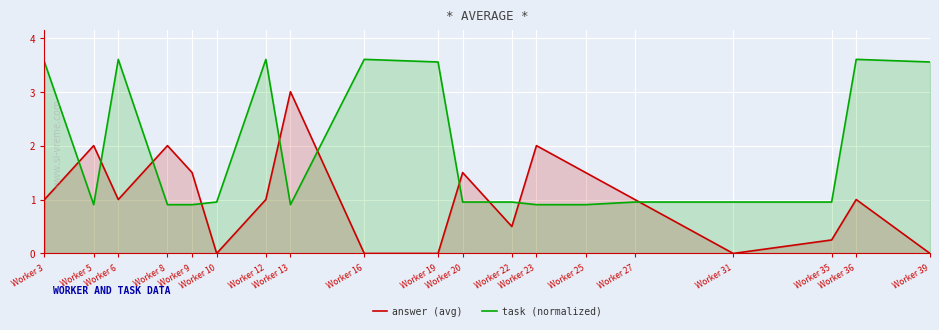

Reading right to left, list all the values displayed in this chart.

answer (avg): 0.0	1.0	0.2	0.0	1.0	1.5	2.0	0.5	1.5	0.0	0.0	3.0	1.0	0.0	1.5	2.0	1.0	2.0	1.0
task (normalized): 3.6	3.6	1.0	1.0	1.0	0.9	0.9	1.0	1.0	3.6	3.6	0.9	3.6	1.0	0.9	0.9	3.6	0.9	3.6